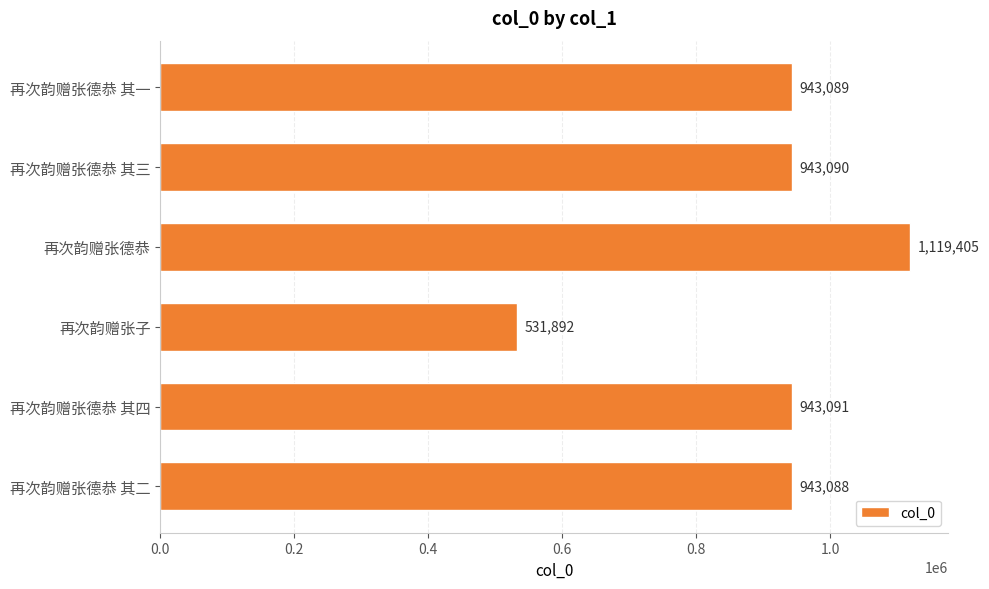

At which category does the chart reach its peak across all series?

再次韵赠张德恭